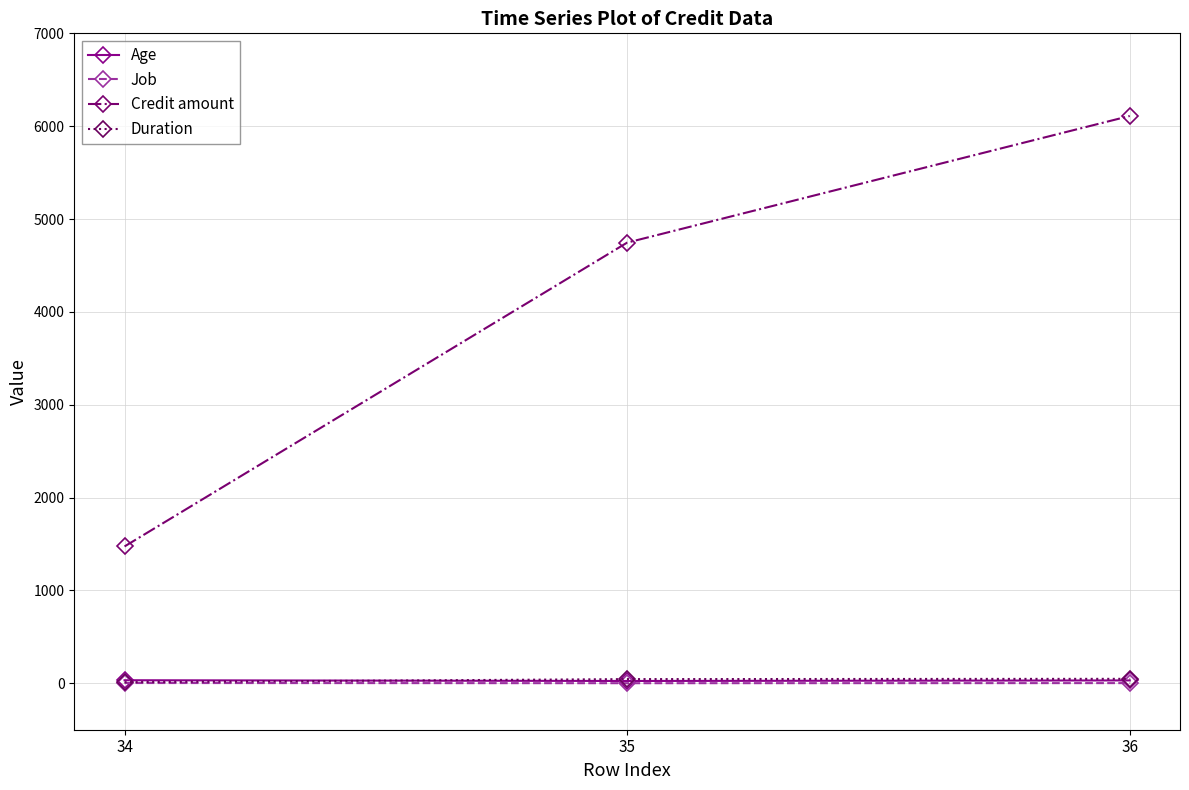

Which series changed the most between 34 and 35?

Credit amount